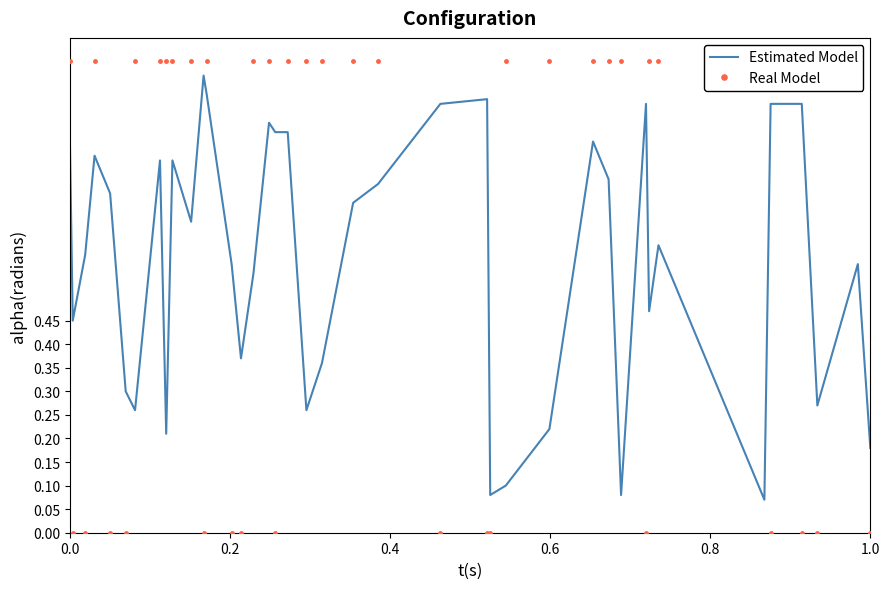

Reading right to left, what are all the values shown in this chart?

Estimated Model: 0.2	0.6	0.3	0.9	0.9	0.1	0.6	0.5	0.9	0.1	0.8	0.8	0.2	0.1	0.1	0.9	0.9	0.7	0.7	0.4	0.3	0.8	0.8	0.9	0.6	0.4	0.6	0.9	1.0	0.7	0.8	0.2	0.8	0.3	0.3	0.7	0.8	0.6	0.5	0.9
Real Model: 0.0	1.0	0.0	0.0	0.0	1.0	1.0	1.0	0.0	1.0	1.0	1.0	1.0	1.0	0.0	0.0	0.0	1.0	1.0	1.0	1.0	1.0	0.0	1.0	1.0	0.0	0.0	1.0	0.0	1.0	1.0	1.0	1.0	1.0	0.0	0.0	1.0	0.0	0.0	1.0